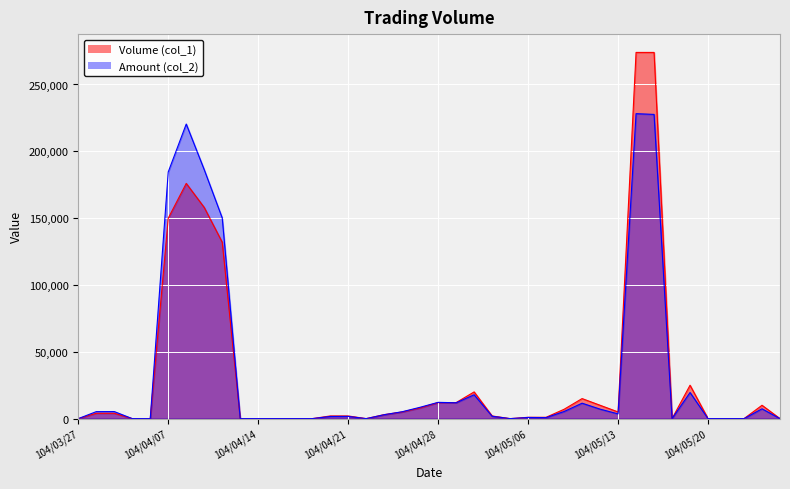

The Amount (col_2) series shows 0 at 104/04/13. True or false?

True